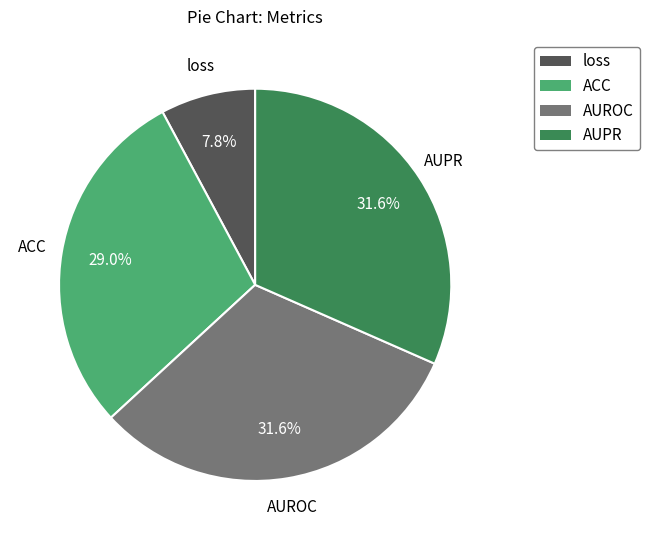

How many slices are in this pie chart?

4